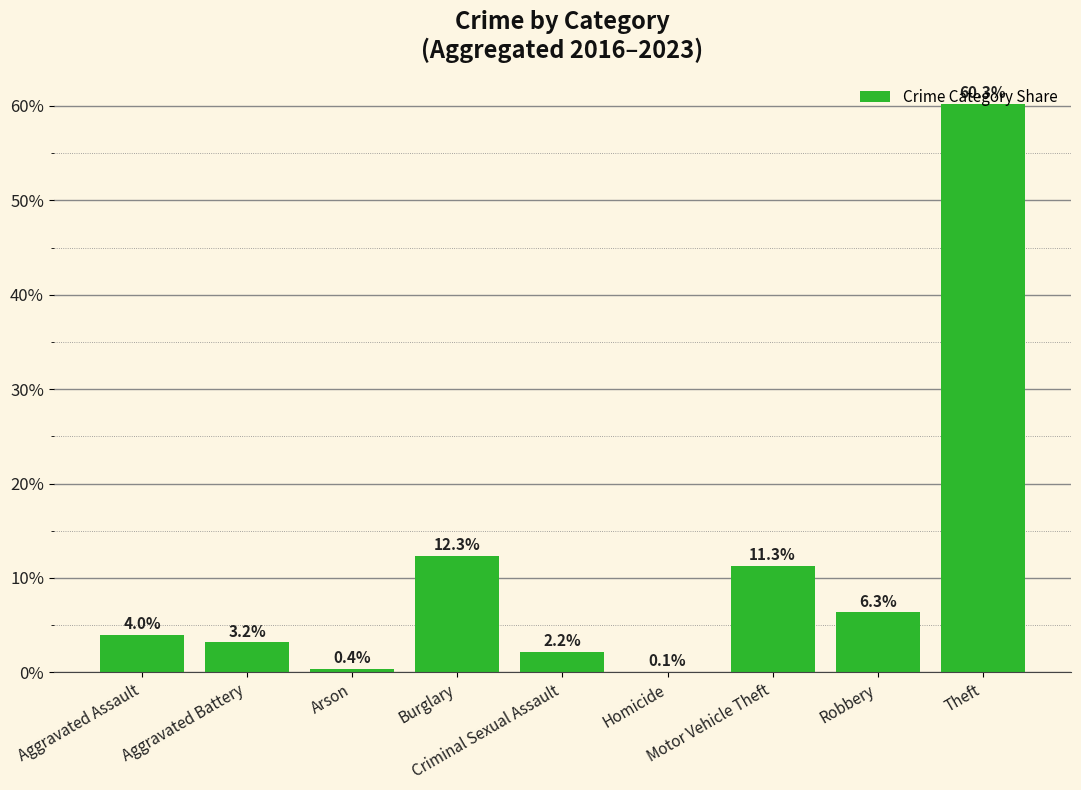

What is the sum of the values at Homicide and Arson?

0.4